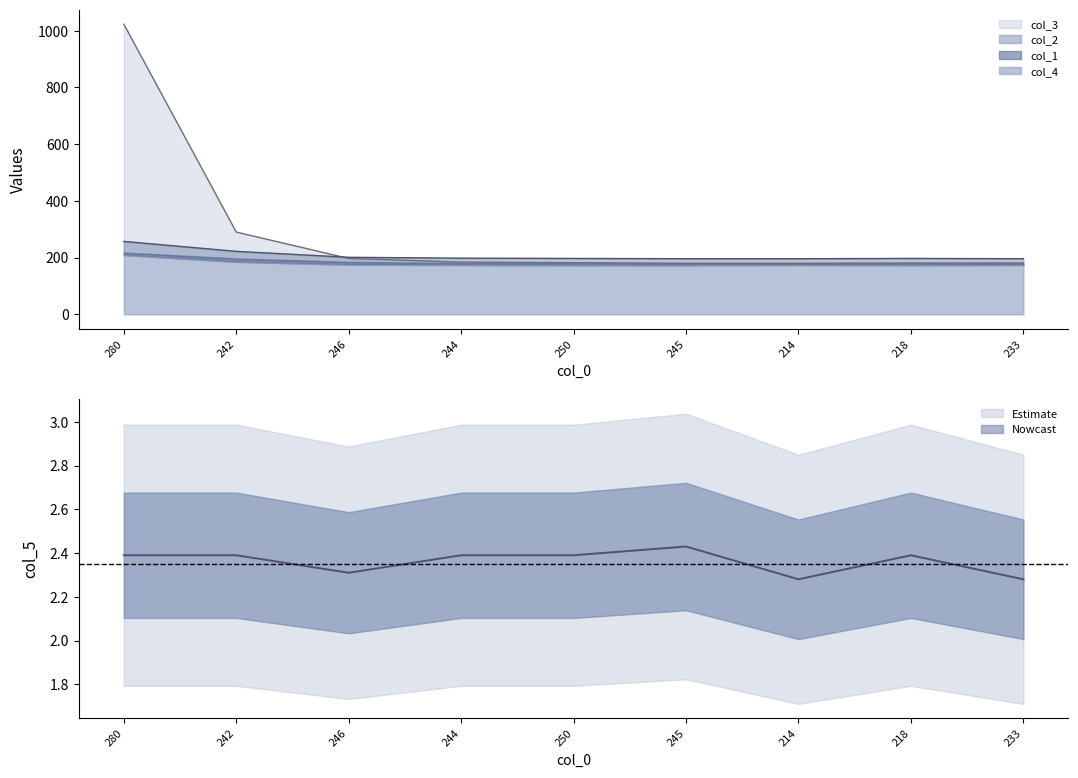

Which series has the largest total across all categories?

col_3